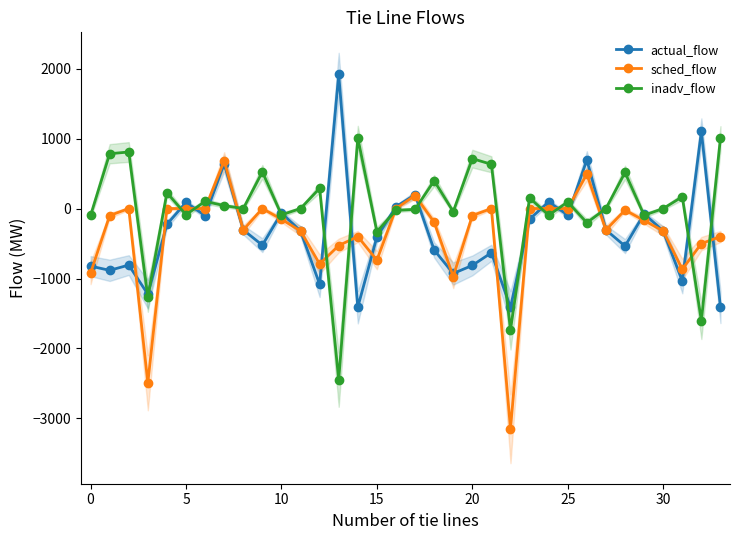

What are all the series names shown in the legend?

actual_flow, sched_flow, inadv_flow